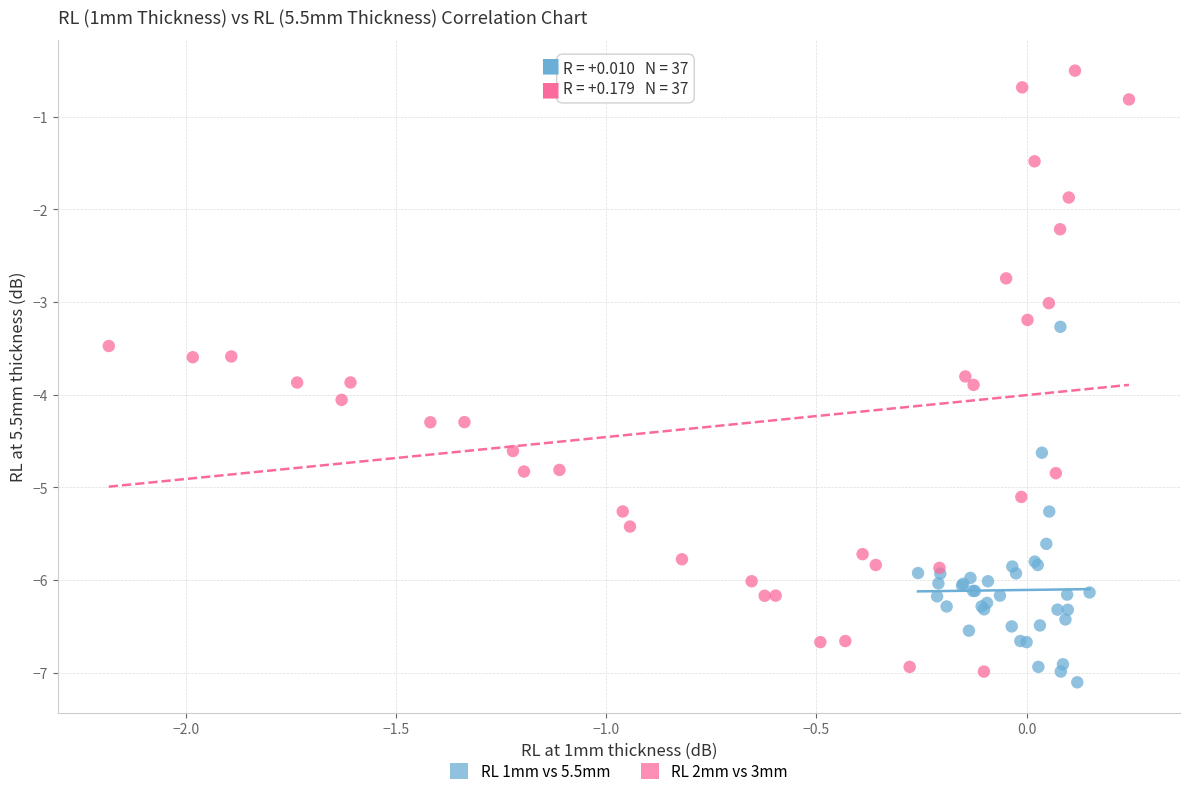

Which series has the widest spread of Y values?

RL 2mm vs 3mm